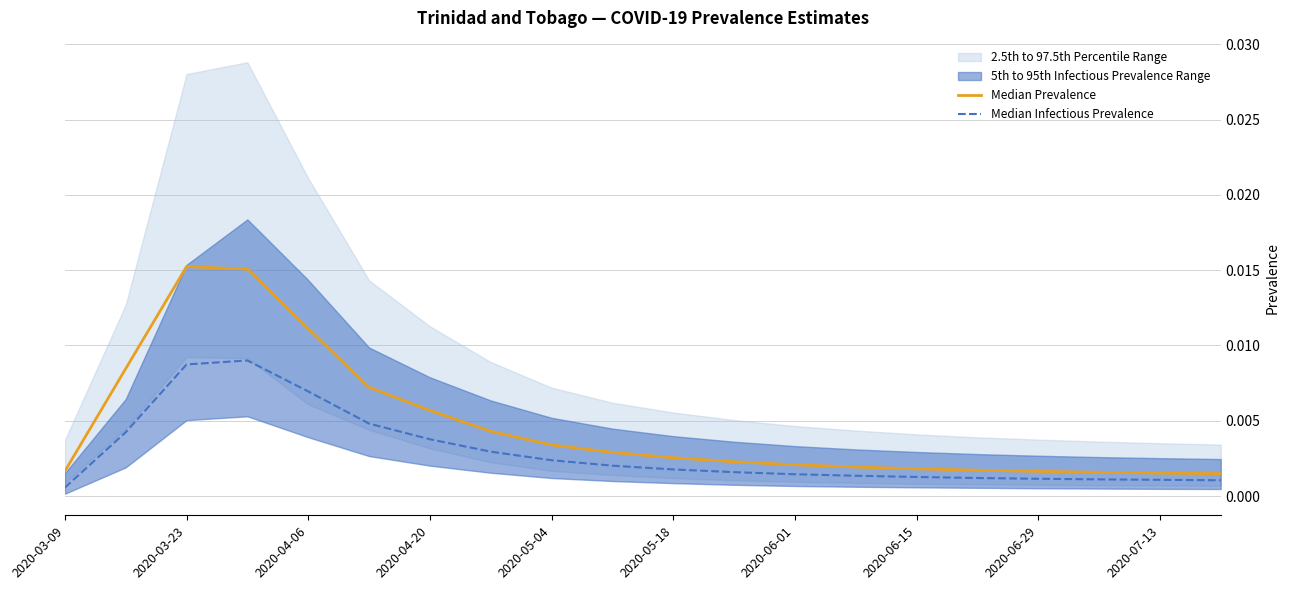

Which category has the lowest value in the Median Infectious Prevalence series?

2020-03-09